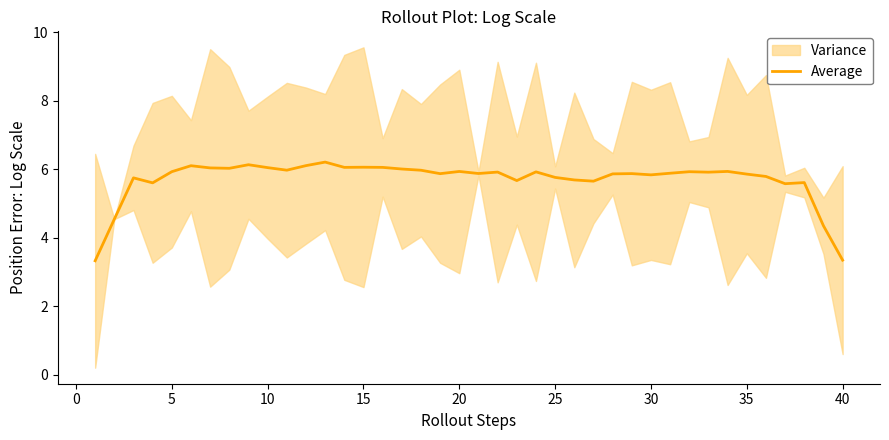

How many lines are shown in the chart?

1